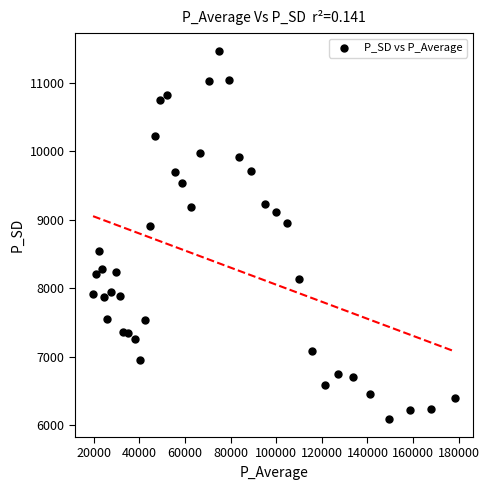

What is the range of X values (max minus min)?

158590.2